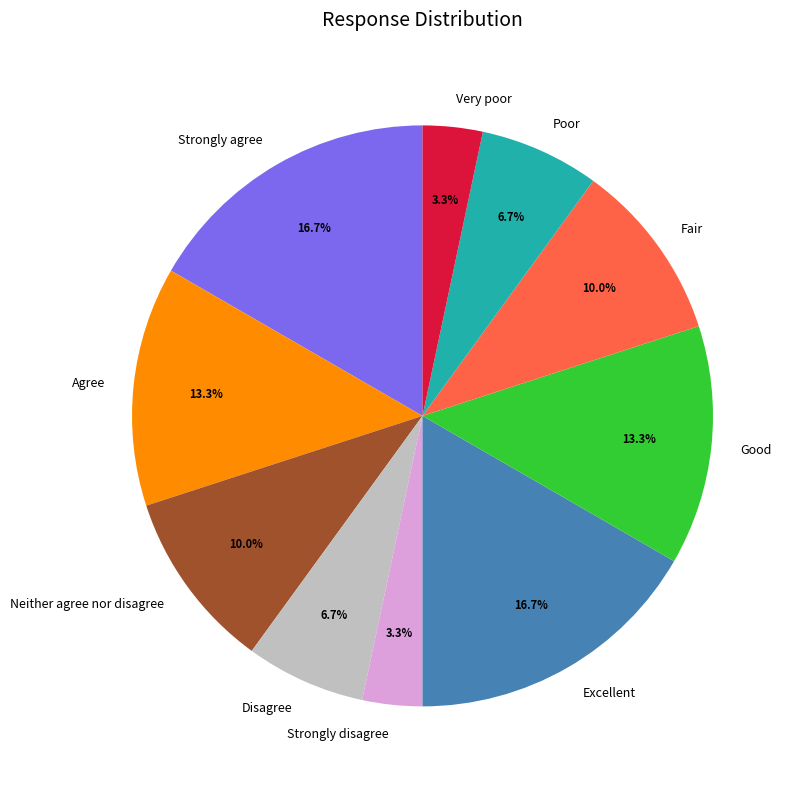

Combined, do Fair and Agree account for over 50%?

No